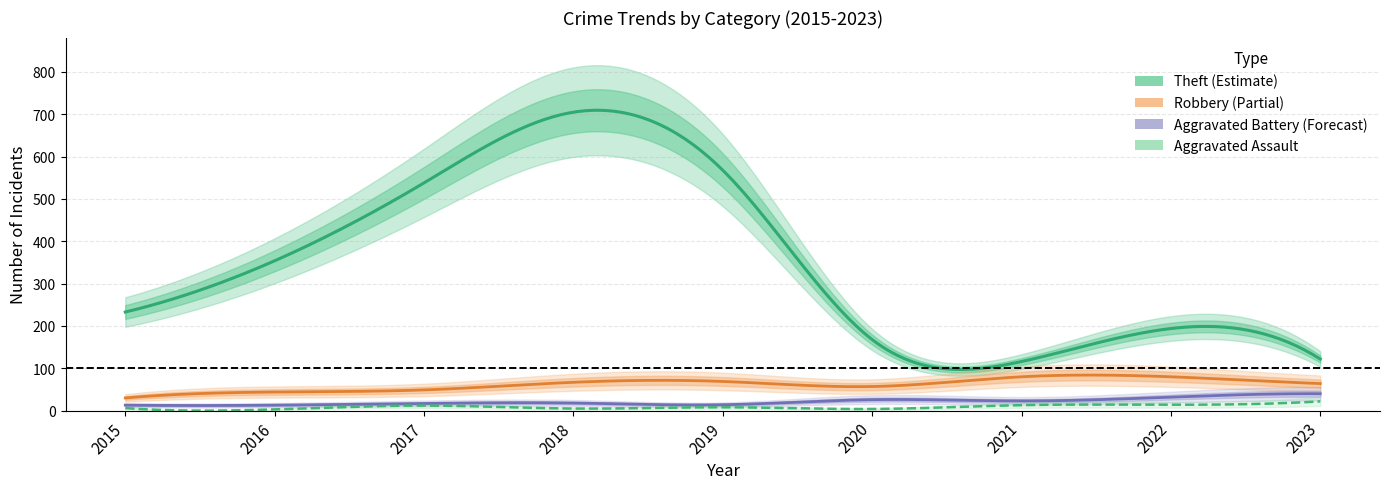

Reading right to left, list all the values displayed in this chart.

Theft: 122	194	116	168	568	705	538	354	233
Robbery: 64	80	80	57	69	67	49	44	30
Aggravated Battery: 40	32	23	26	14	18	17	13	13
Aggravated Assault: 22	14	13	4	8	5	12	3	6
Total: 255	324	235	257	660	797	617	416	282